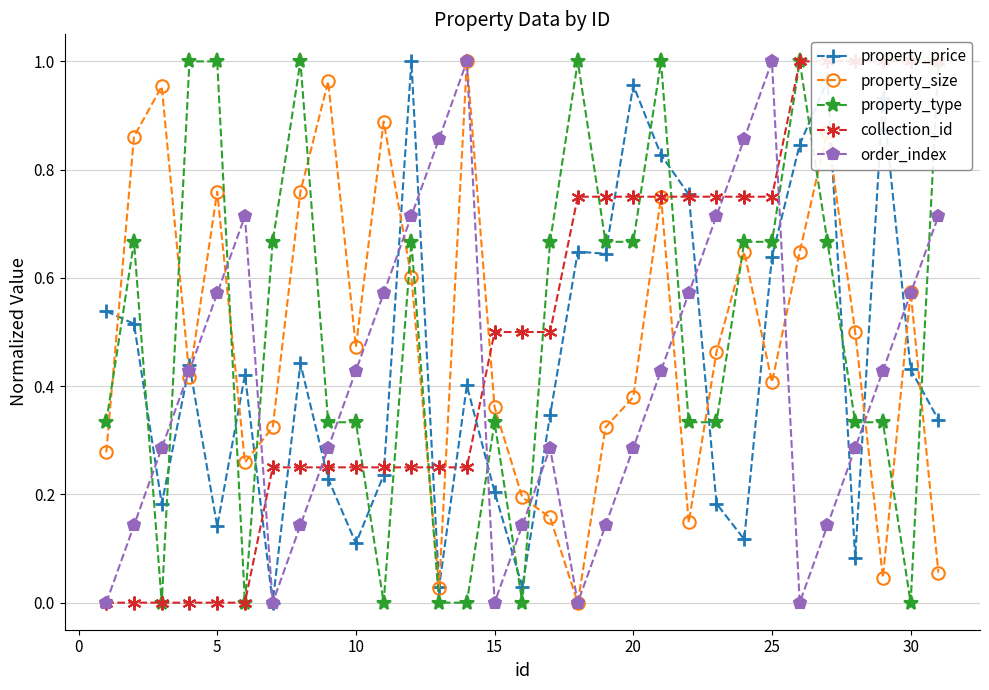

Which series ends up on top after the final intersection of property_size and property_type?

property_type